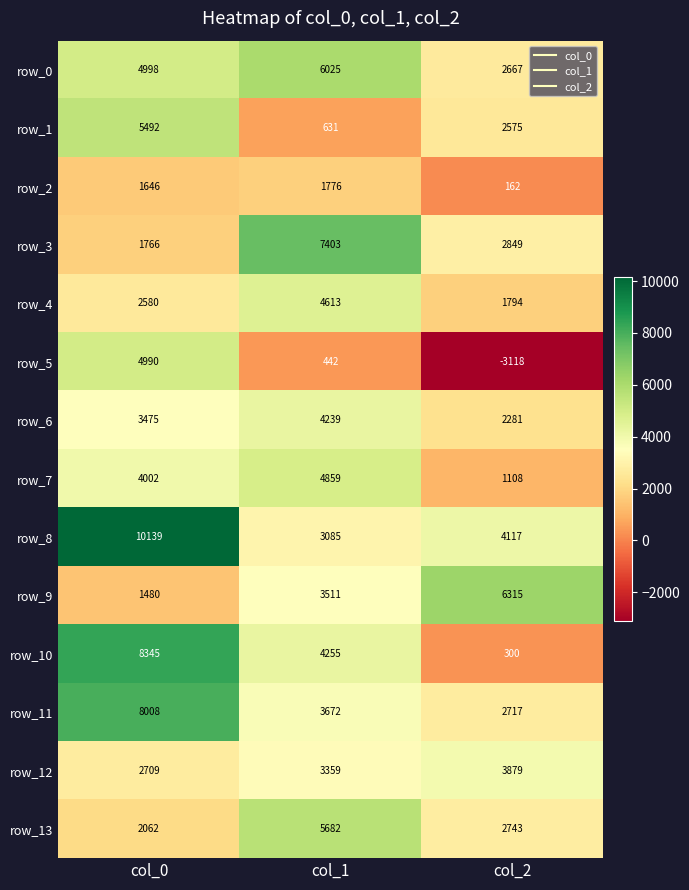

The row_0 series shows 2593.0 at col_0. True or false?

False